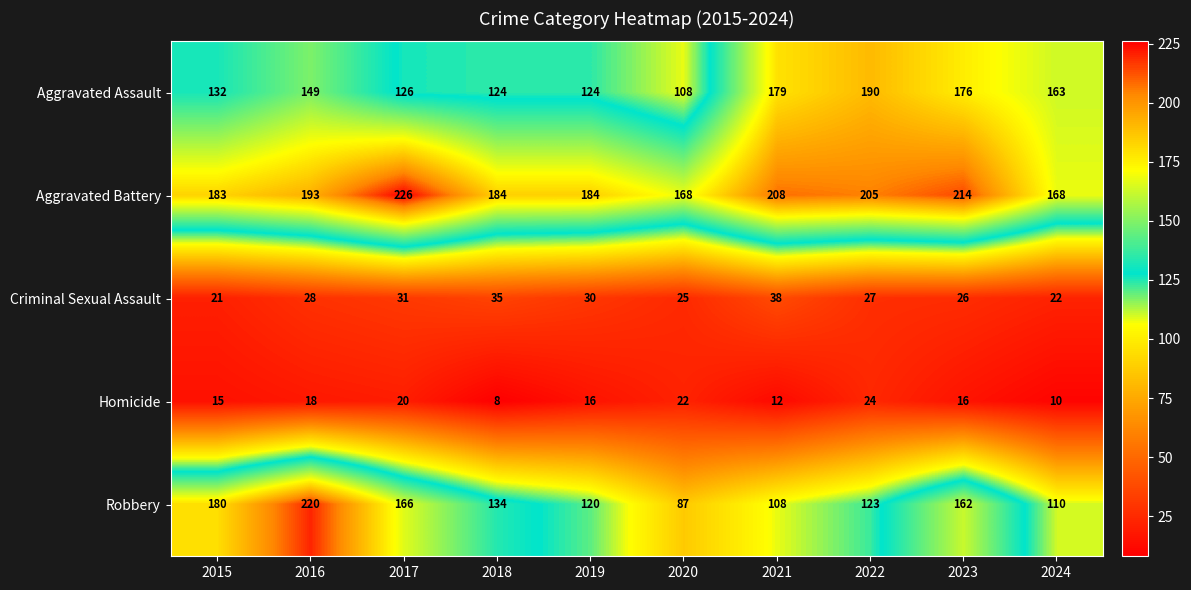

List the labels in order of Robbery value, smallest first.

2020, 2021, 2024, 2019, 2022, 2018, 2023, 2017, 2015, 2016